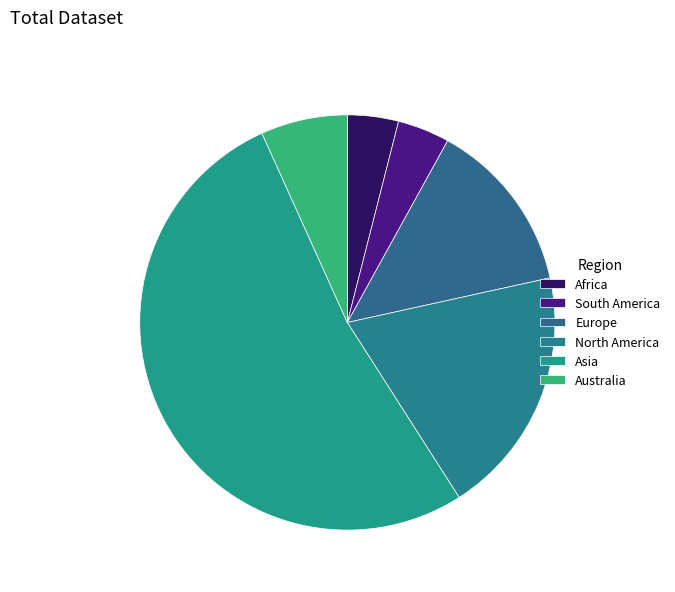

How many segments does this pie chart have?

6